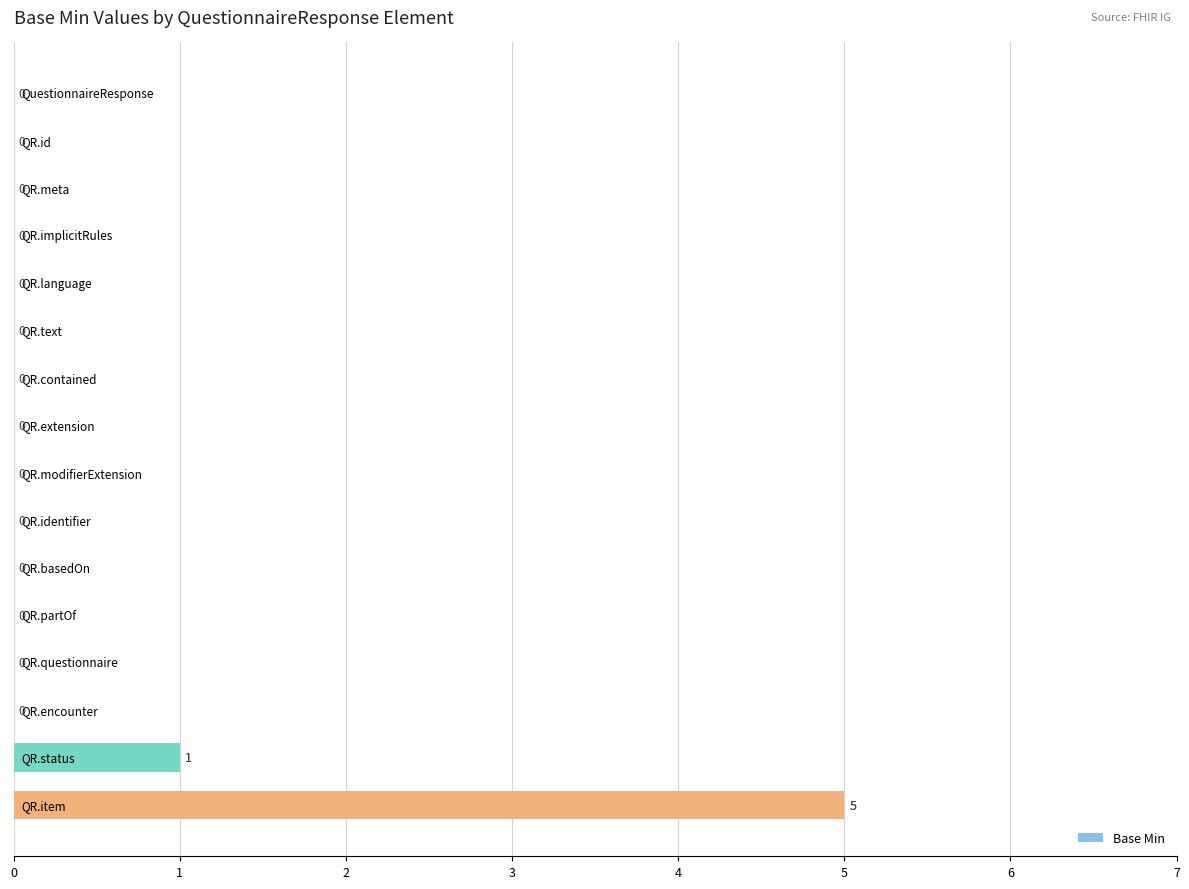

What is the maximum value shown in the chart?

5